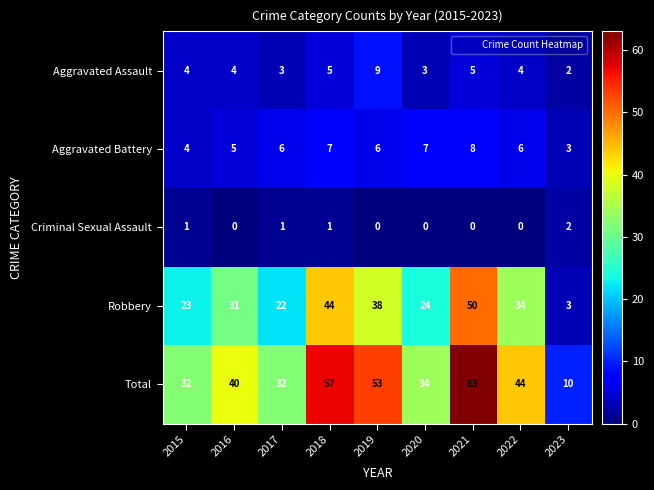

Rank the series by their maximum value, from lowest to highest.

Criminal Sexual Assault, Aggravated Battery, Aggravated Assault, Robbery, Total